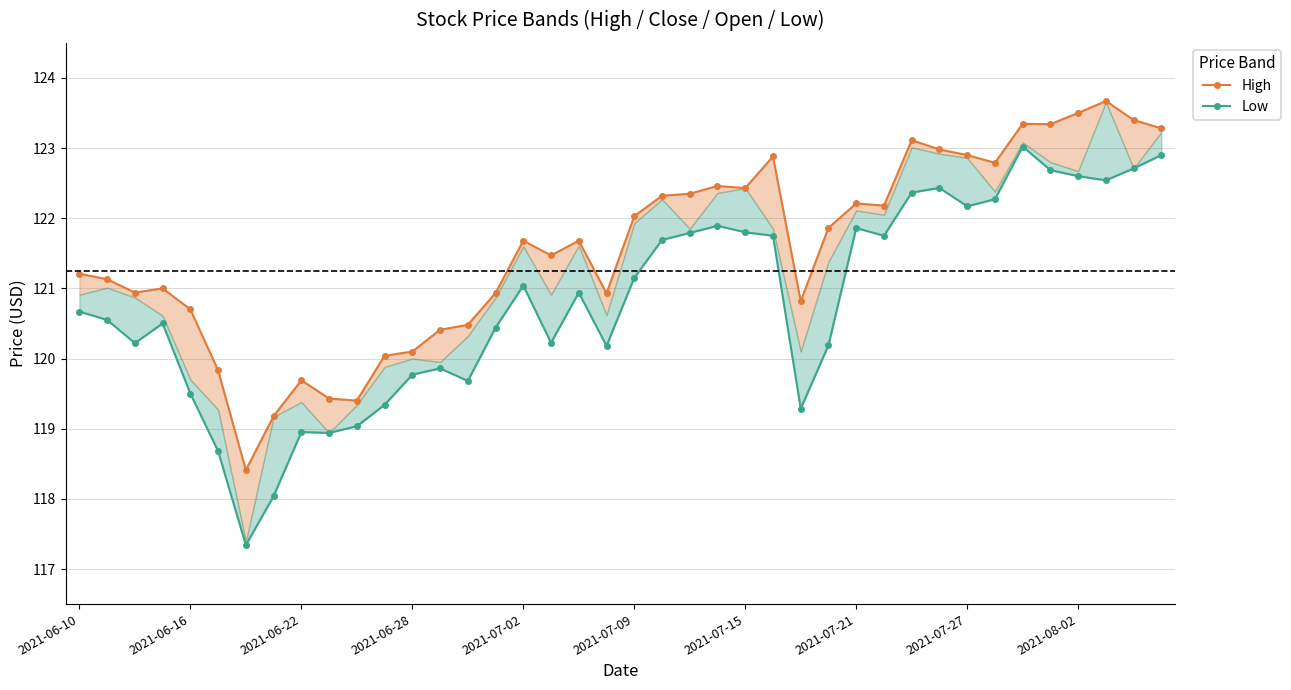

Which series has the widest spread of values?

Low